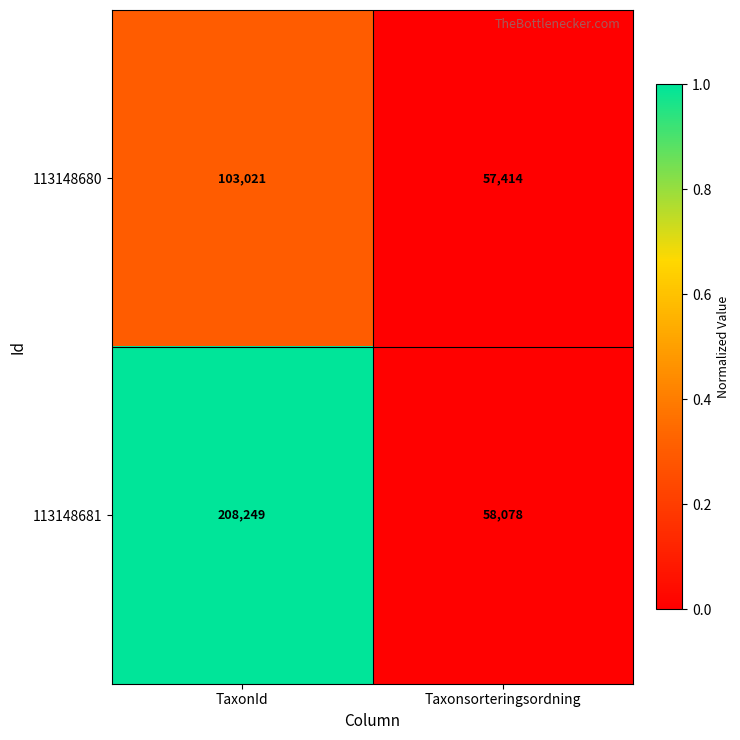

What is the sum of all 113148680 values?

160435